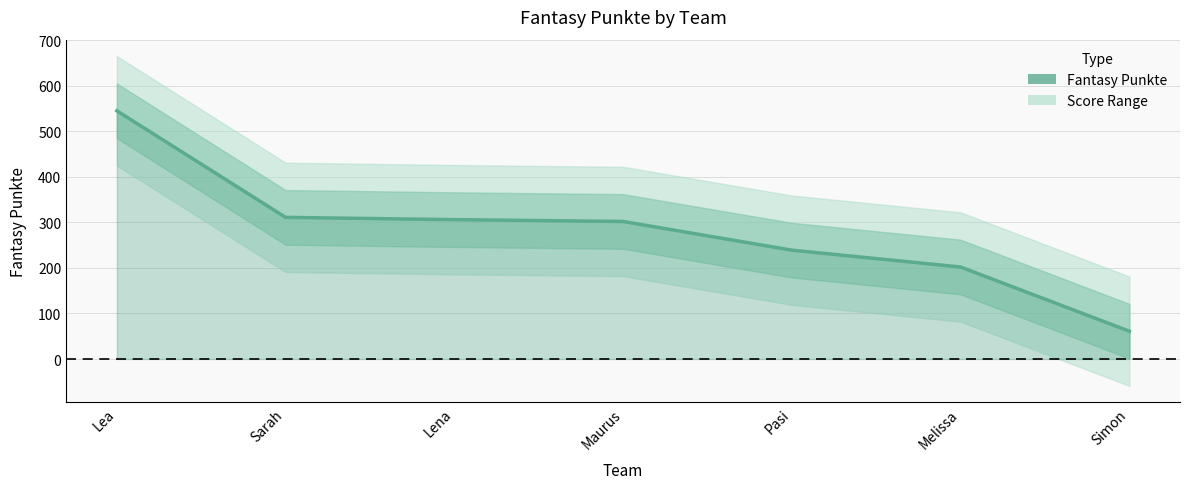

Is it true that the value at Pasi is 123?

False